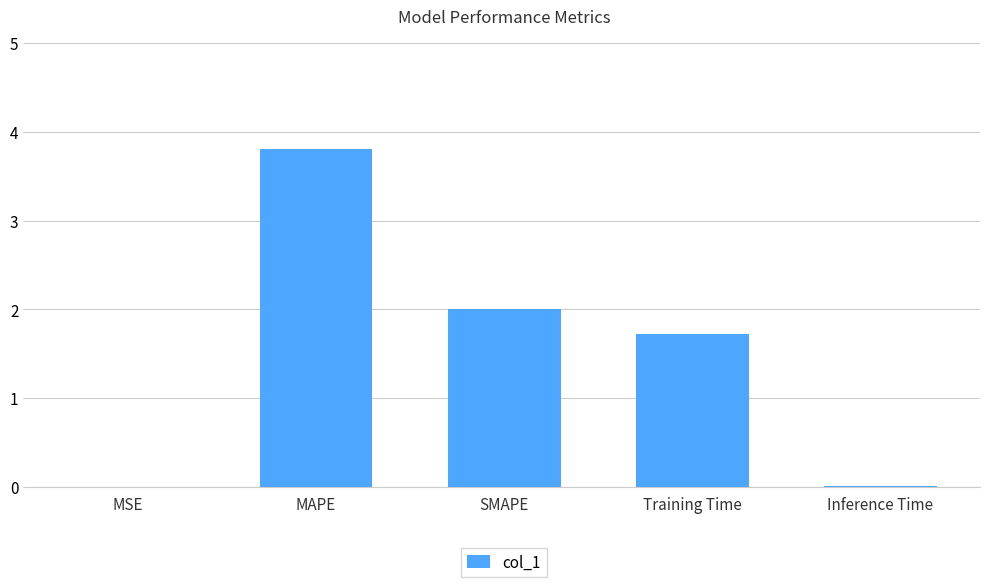

The chart shows a value of 2.6 at MAPE. True or false?

False